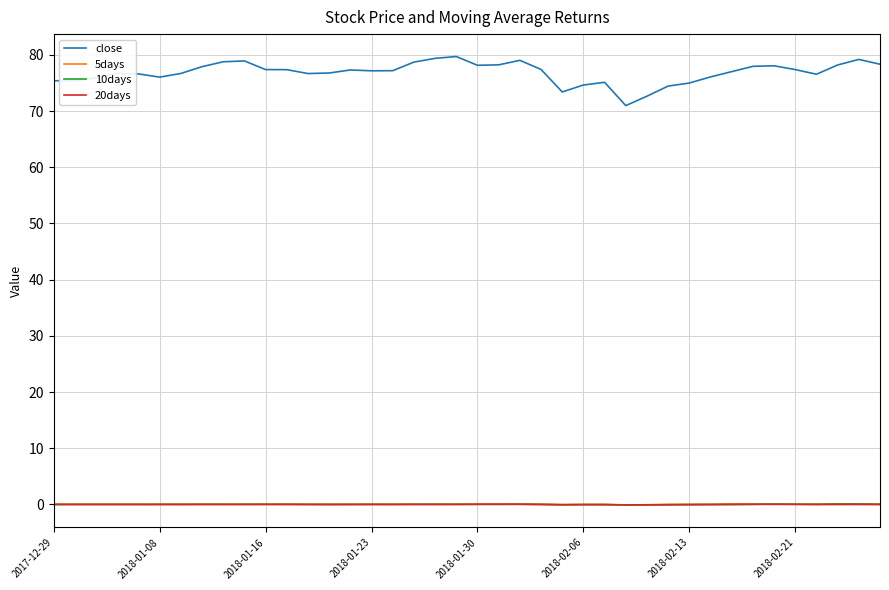

What is the sum of all 10days values?

0.1